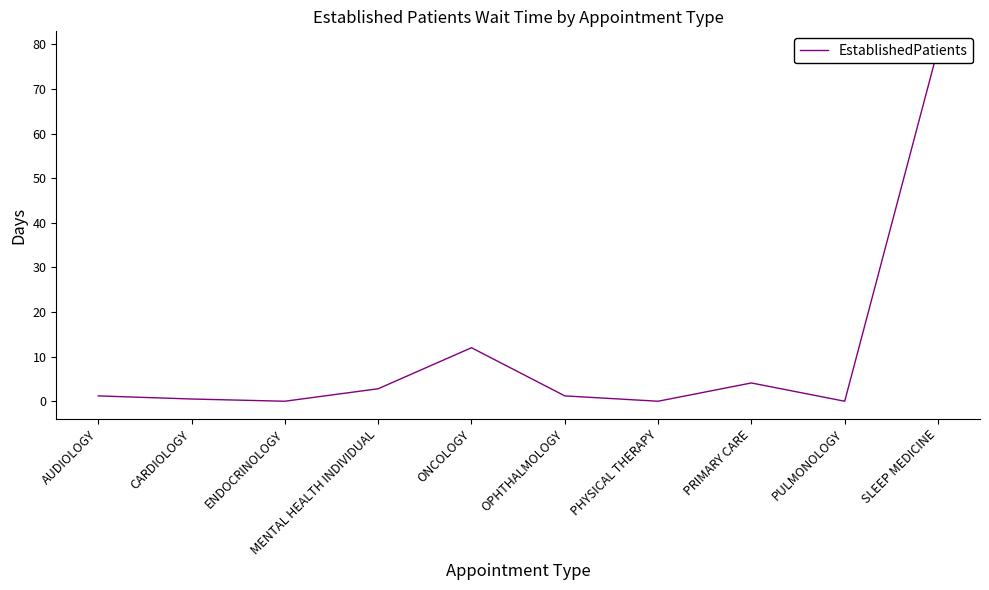

True or false: the data shows 18.6 at ONCOLOGY.

False